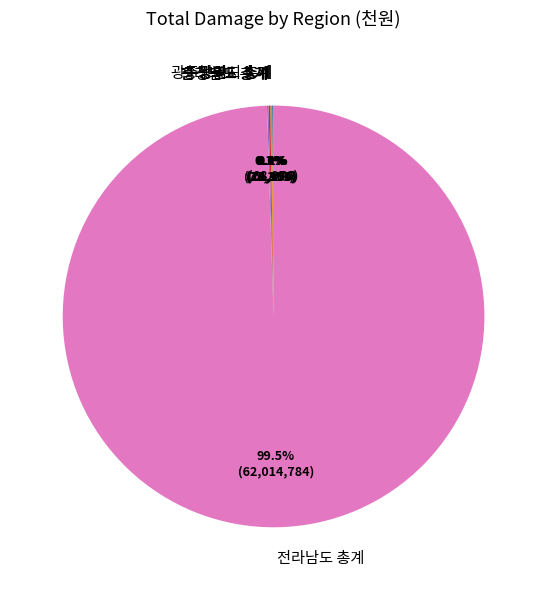

What is the largest slice in the pie chart?

전라남도 총계